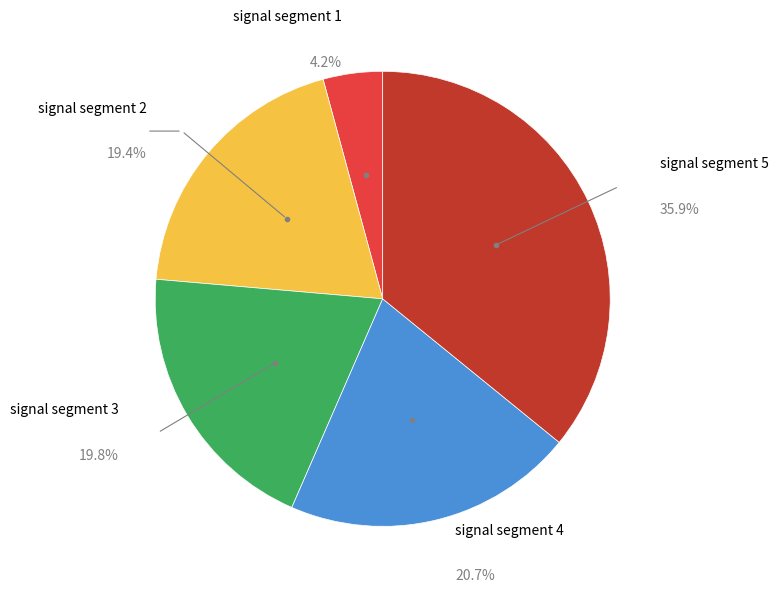

Does any single category account for the majority?

No